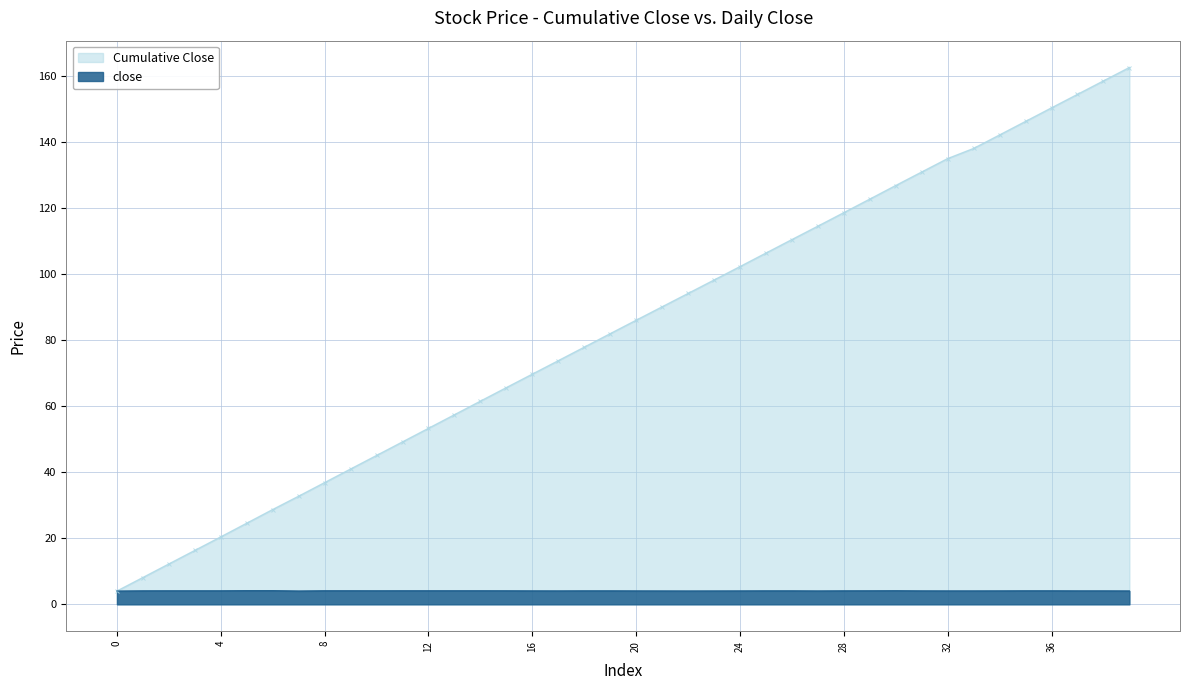

What value does the close series have at 29?

4.1